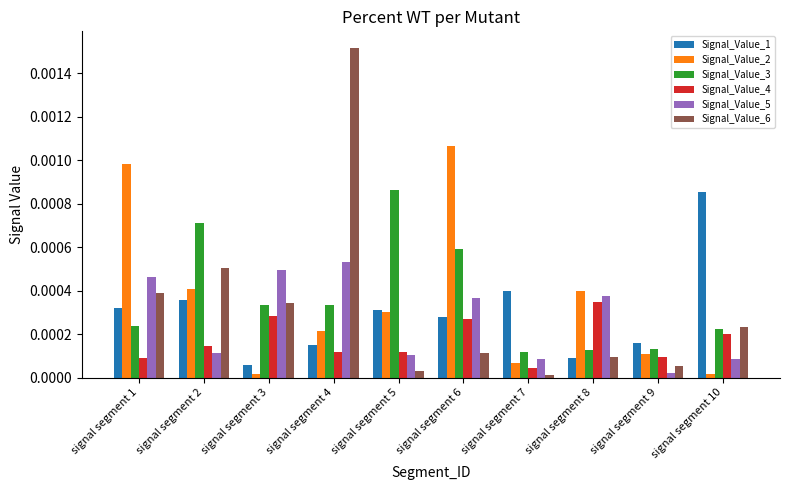

At which label does Signal_Value_2 reach its peak?

signal segment 6